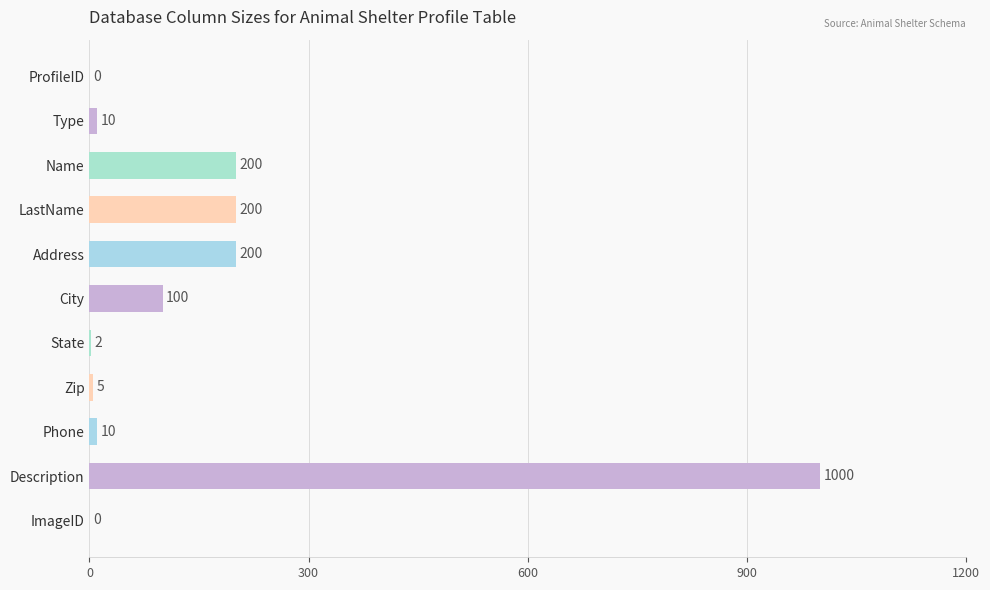

Between LastName and City, which is larger?

LastName